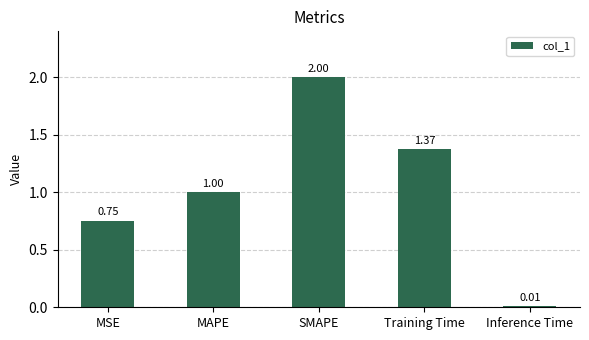

What is the label of the 4th bar from the right?

MAPE